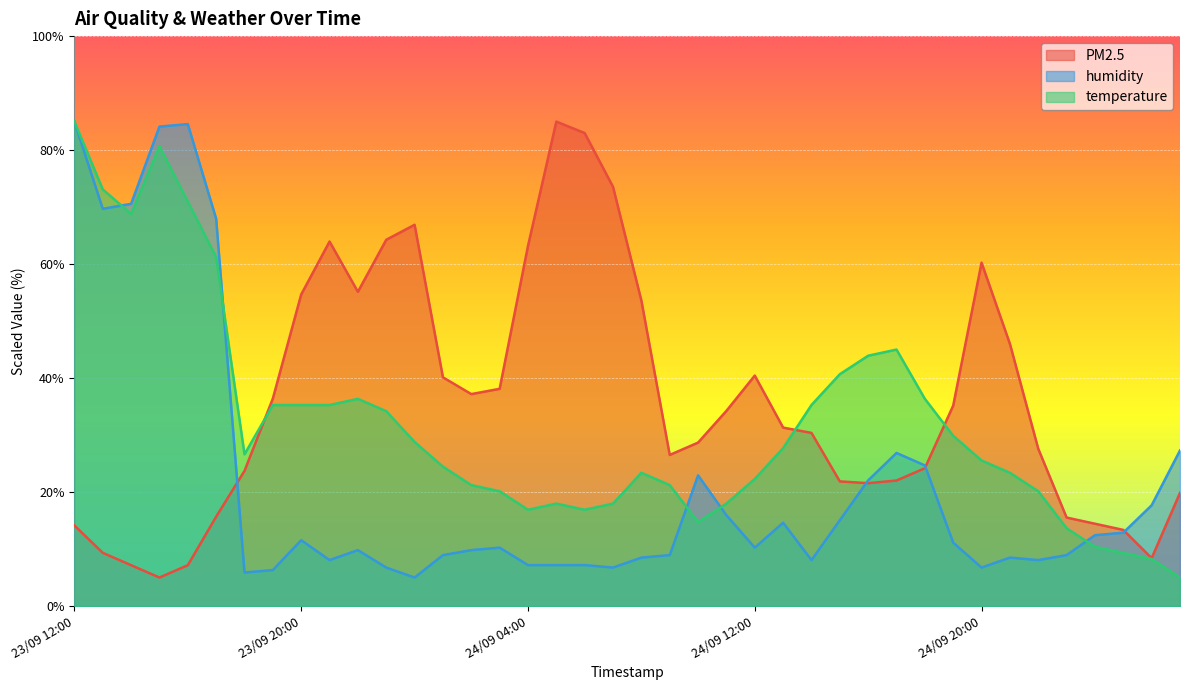

True or false: humidity has more than 0 points higher than both neighbors.

True